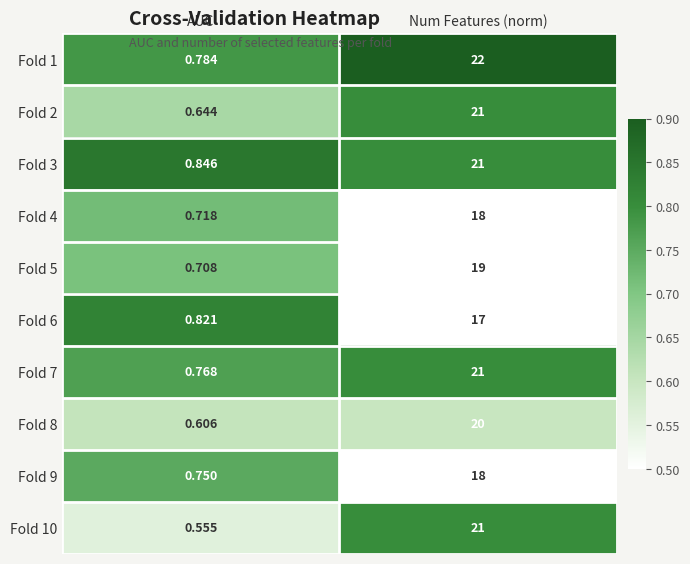

Which series has the largest total across all categories?

Fold 1